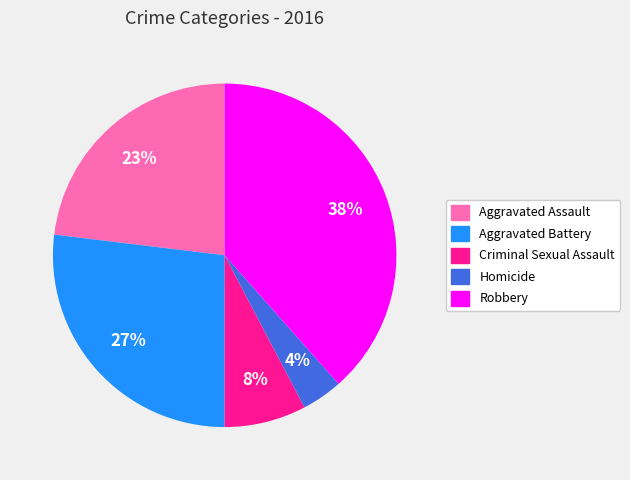

Rank the categories by value from highest to lowest.

Robbery, Aggravated Battery, Aggravated Assault, Criminal Sexual Assault, Homicide